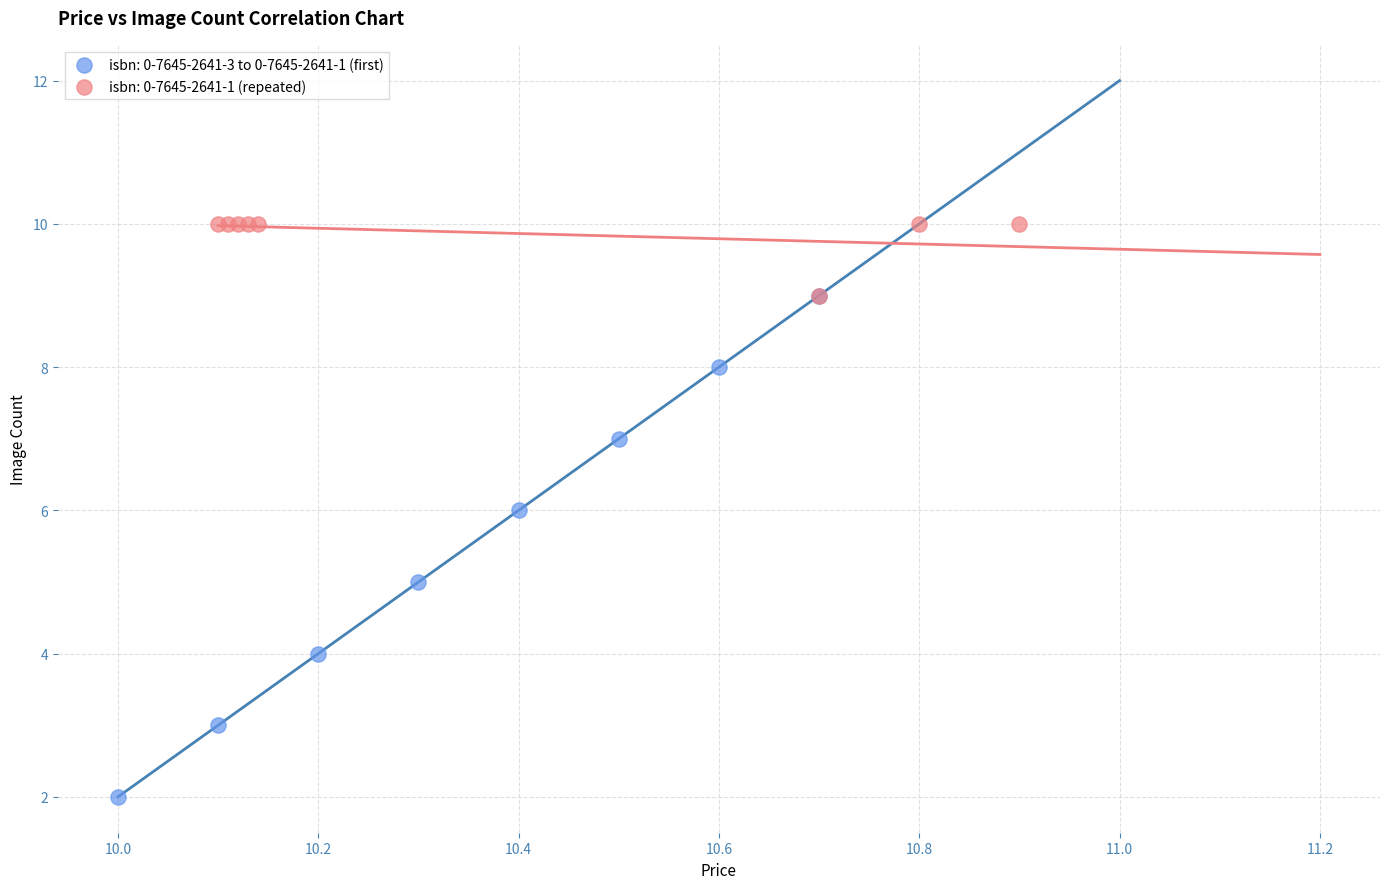

Which series has the widest spread of Y values?

isbn: 0-7645-2641-3 to 0-7645-2641-1 (first)